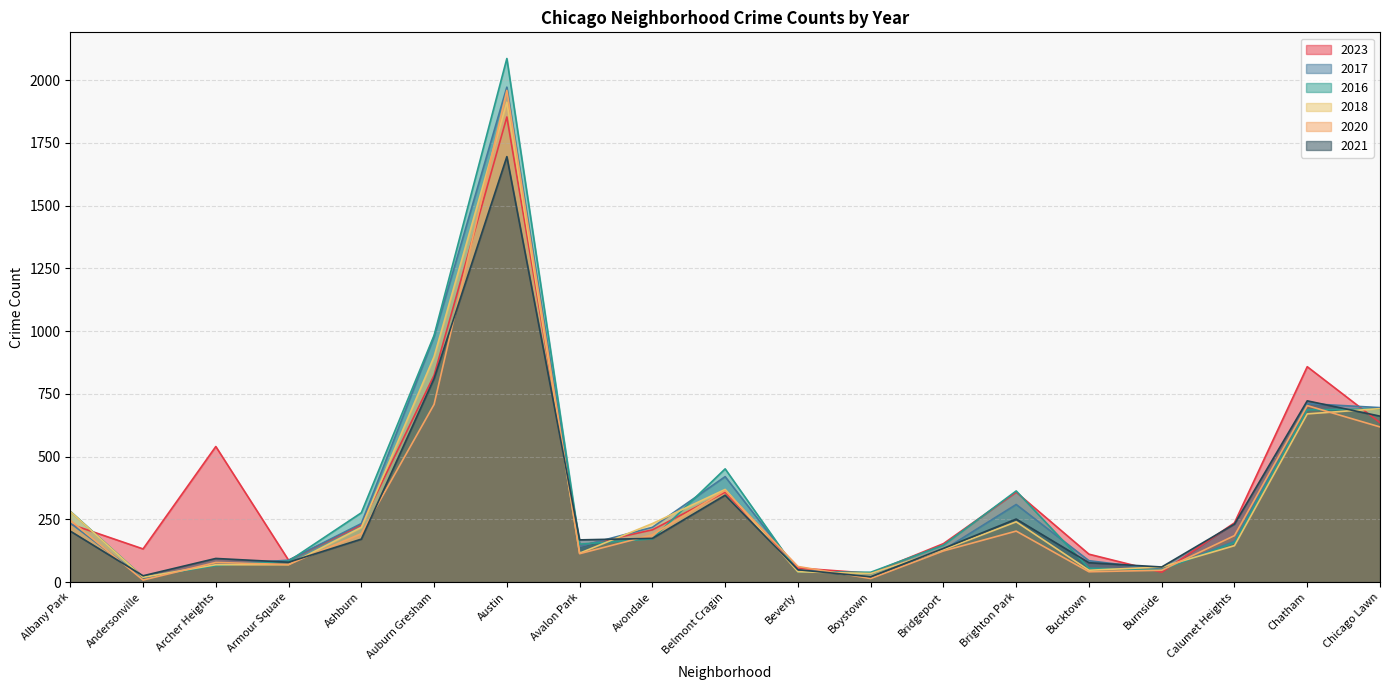

What is the difference between the 2016 values at Boystown and Armour Square?

44